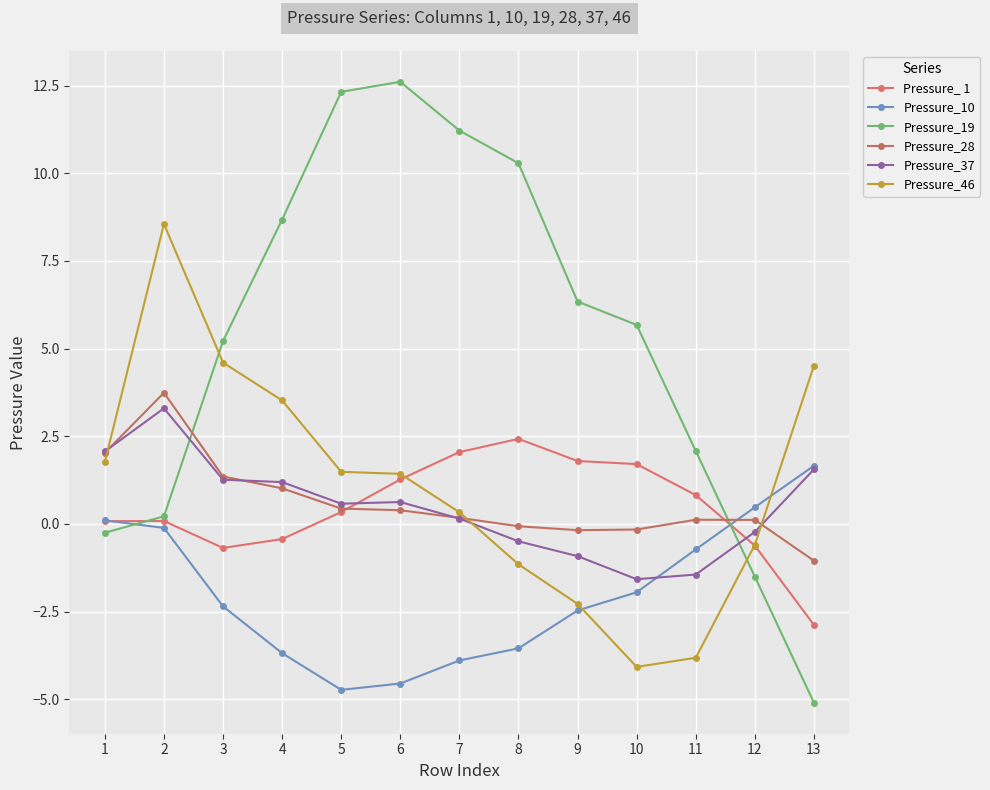

Reading left to right, transcribe all the data shown in this chart.

Pressure_ 1: 0.1	0.1	-0.7	-0.4	0.3	1.3	2.0	2.4	1.8	1.7	0.8	-0.6	-2.9
Pressure_10: 0.1	-0.1	-2.3	-3.7	-4.7	-4.5	-3.9	-3.5	-2.5	-1.9	-0.7	0.5	1.7
Pressure_19: -0.2	0.2	5.2	8.7	12.3	12.6	11.2	10.3	6.3	5.7	2.1	-1.5	-5.1
Pressure_28: 2.0	3.7	1.4	1.0	0.4	0.4	0.2	-0.1	-0.2	-0.2	0.1	0.1	-1.0
Pressure_37: 2.1	3.3	1.3	1.2	0.6	0.6	0.2	-0.5	-0.9	-1.6	-1.4	-0.2	1.6
Pressure_46: 1.8	8.6	4.6	3.5	1.5	1.4	0.3	-1.1	-2.3	-4.1	-3.8	-0.6	4.5